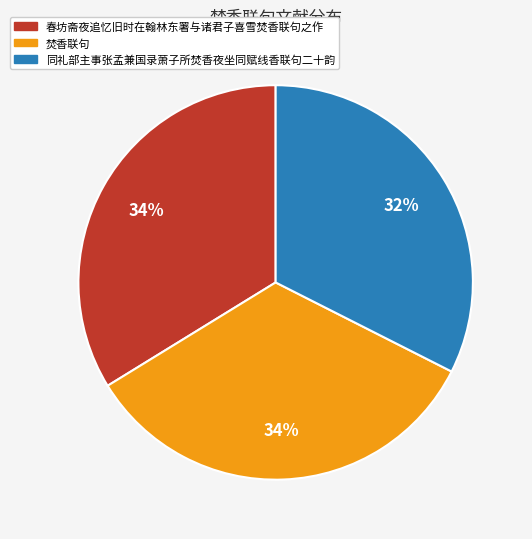

To the nearest percent, what is the average slice percentage?

33%